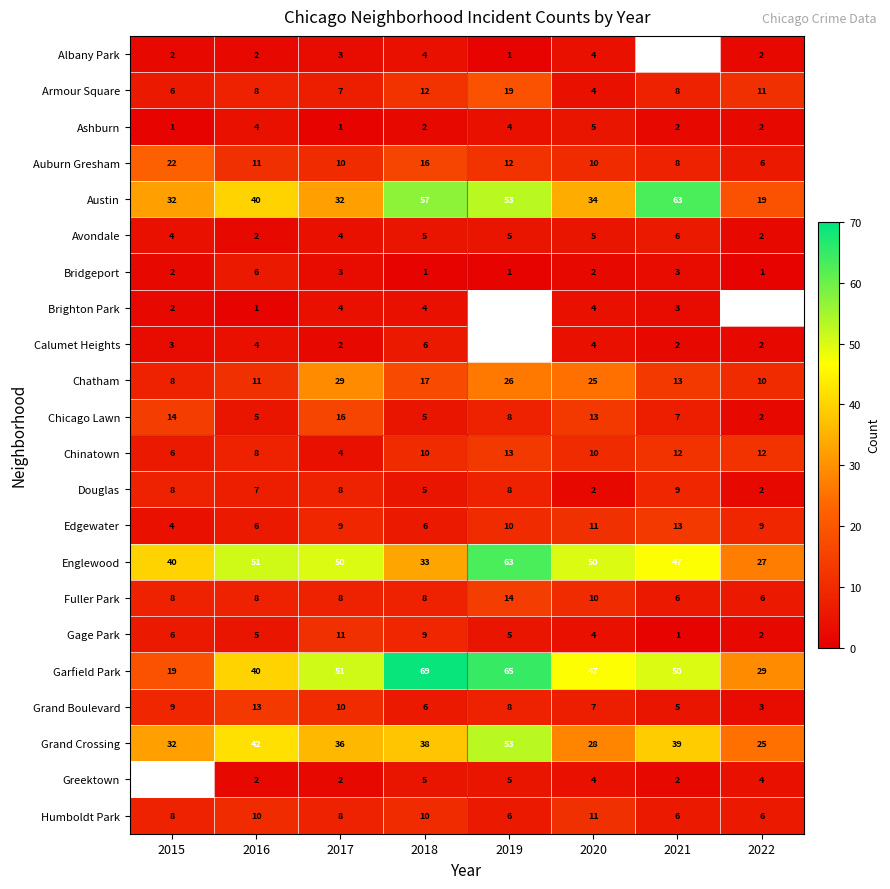

Is it true that Douglas equals 12.6 at 2021?

False